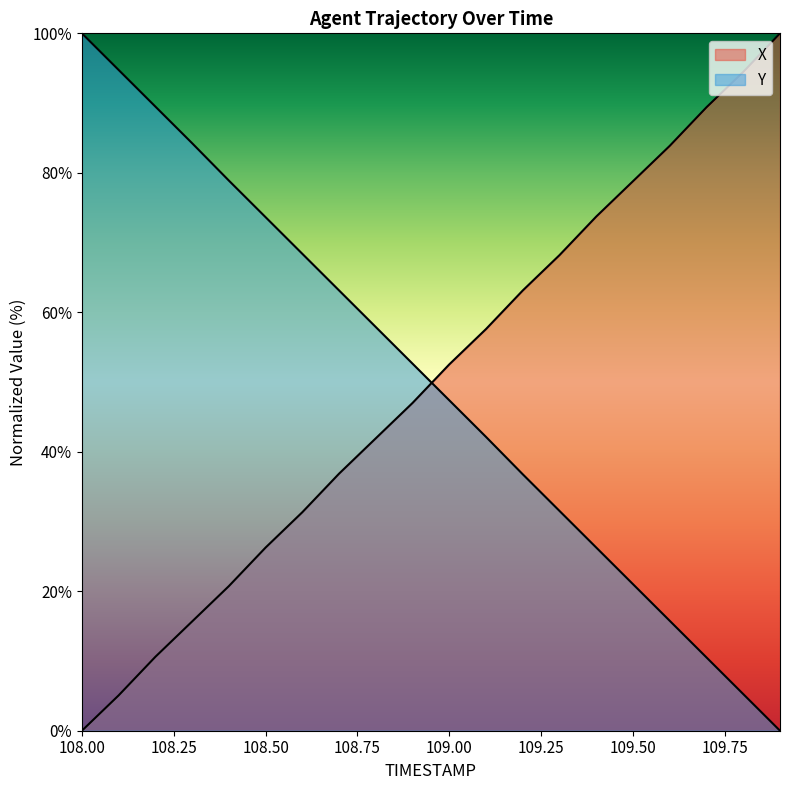

What is the sum of the Y values at 108.9 and 108.7?

115.8